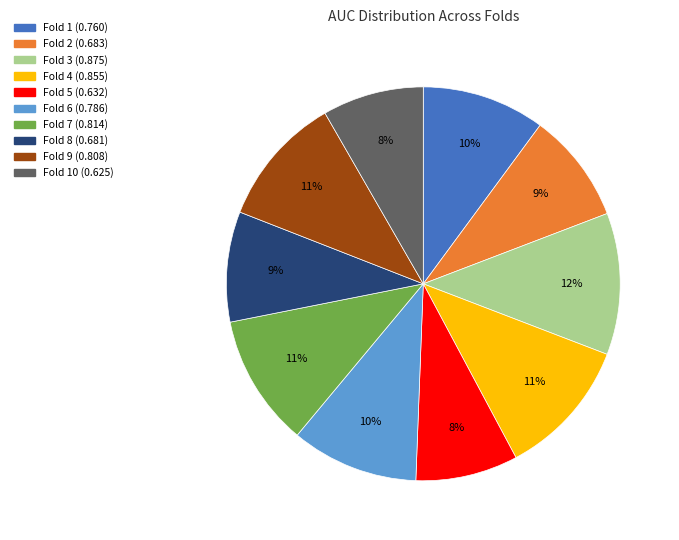

Is there a majority slice in this chart?

No